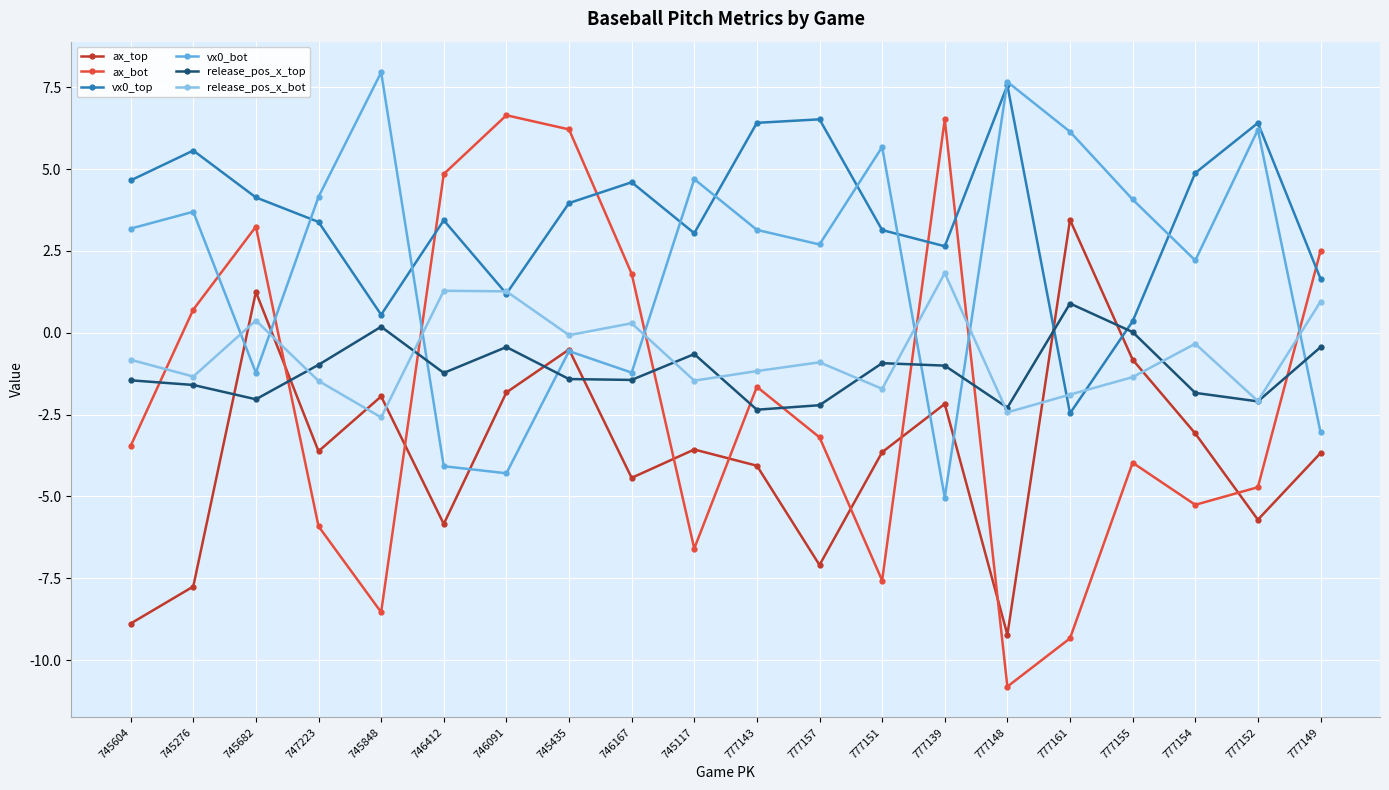

Where is the first local minimum for ax_top?

747223